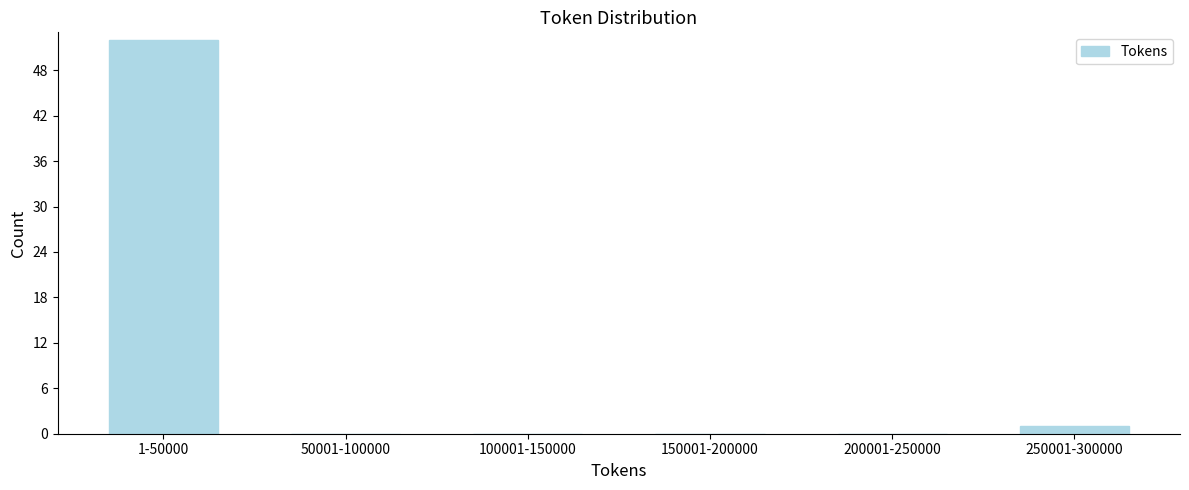

Reading left to right, transcribe all the data shown in this chart.

1-50000=52	50001-100000=0	100001-150000=0	150001-200000=0	200001-250000=0	250001-300000=1